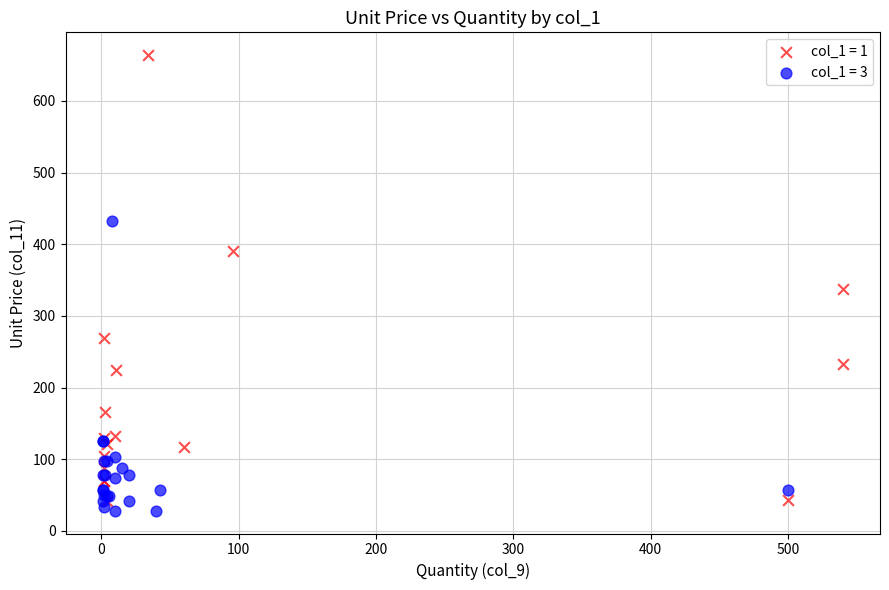

Which series has the widest spread of Y values?

col_1 = 1